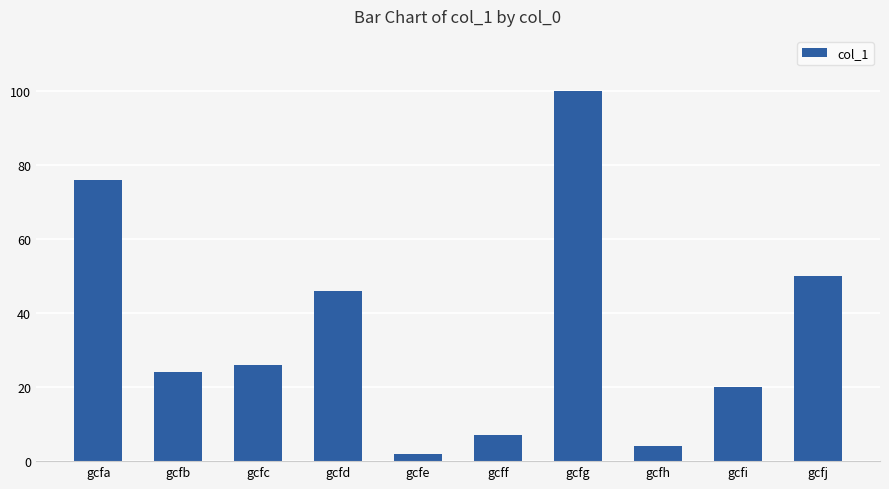

Reading left to right, list all the values displayed in this chart.

gcfa=76	gcfb=24	gcfc=26	gcfd=46	gcfe=2	gcff=7	gcfg=100	gcfh=4	gcfi=20	gcfj=50